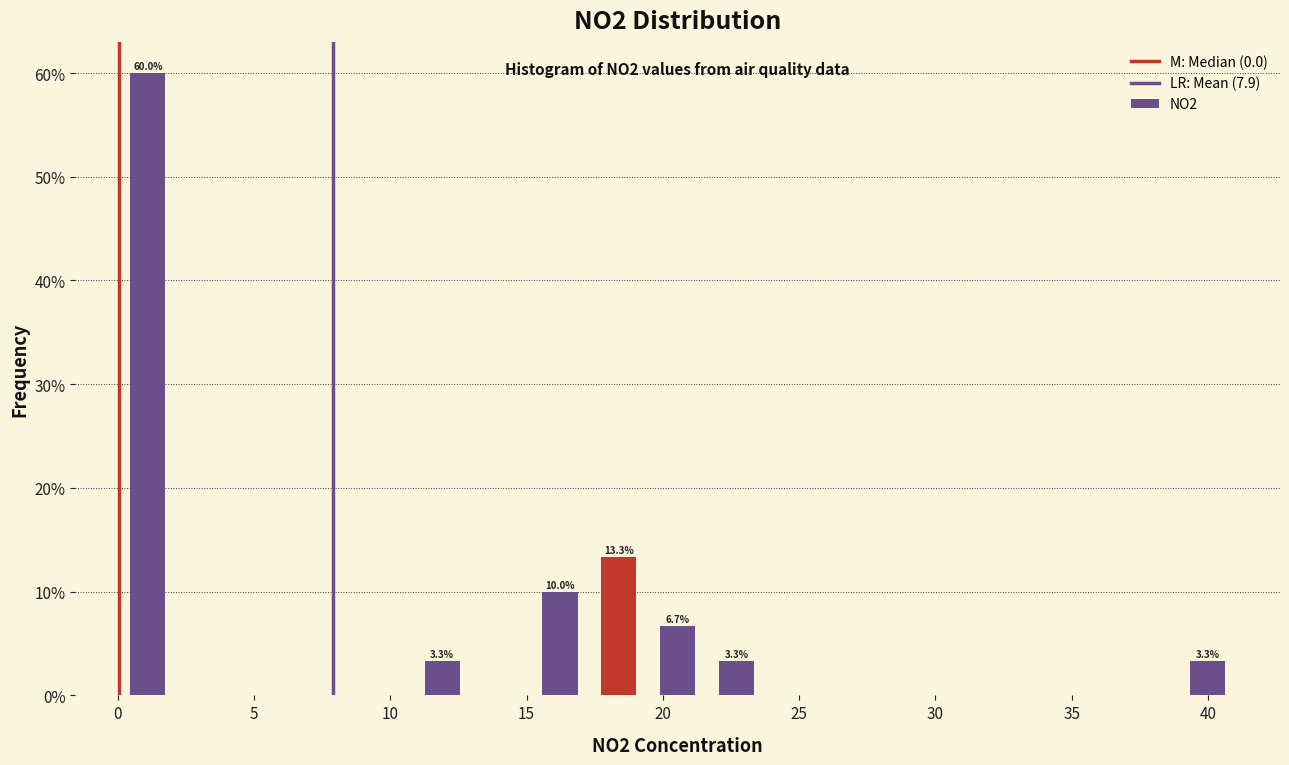

Over which range of the x-axis is the bar tallest?

0.0 to 2.0